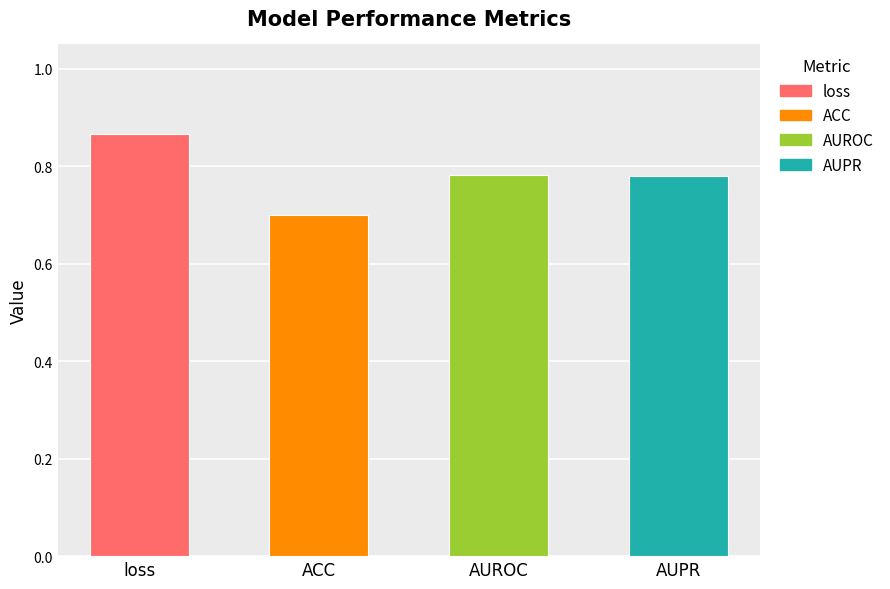

Where is the data nearest to the value 0?

ACC